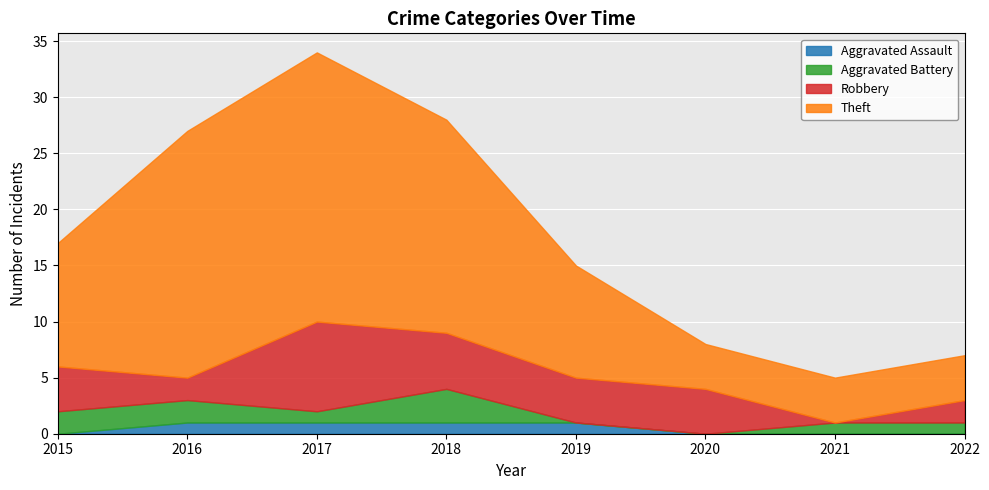

Reading left to right, extract all data points from this chart.

Aggravated Assault: 0	1	1	1	1	0	0	0
Aggravated Battery: 2	2	1	3	0	0	1	1
Robbery: 4	2	8	5	4	4	0	2
Theft: 11	22	24	19	10	4	4	4